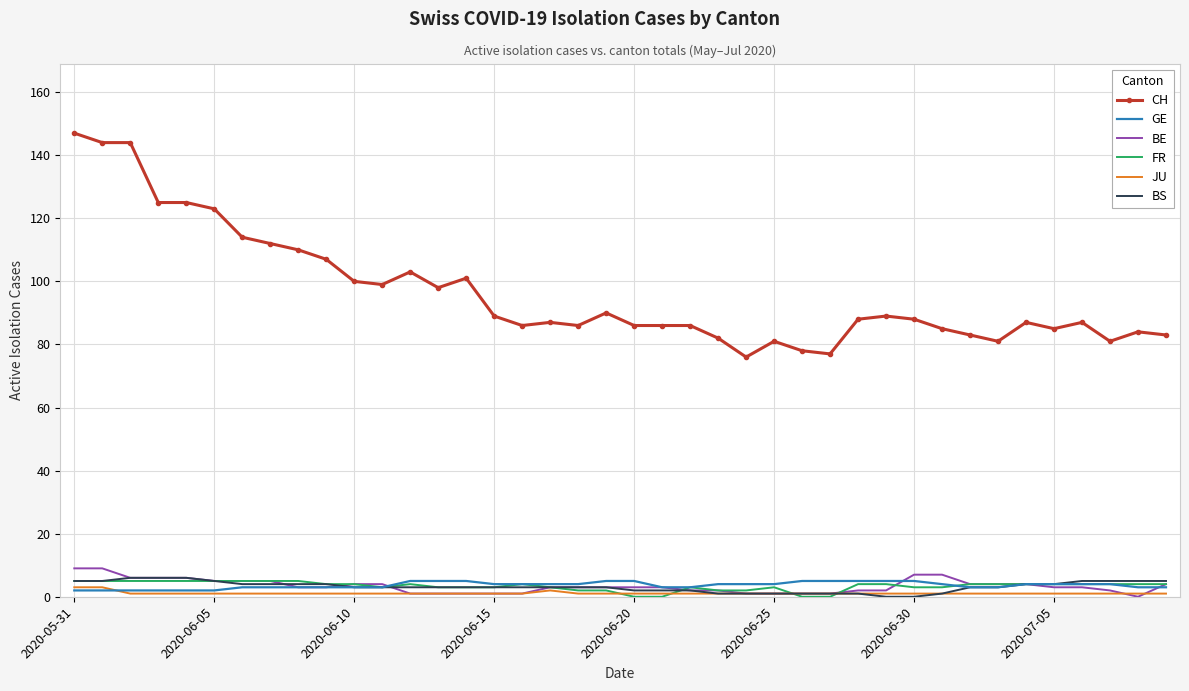

What is the maximum value for BS?

6